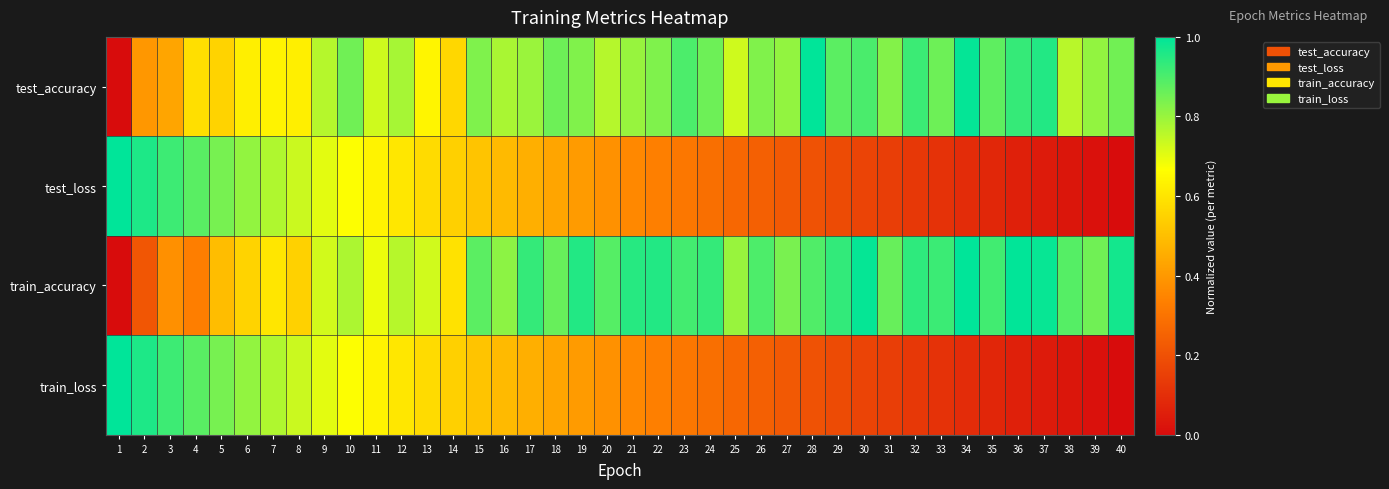

What is the total value across all series at 23?

2.4